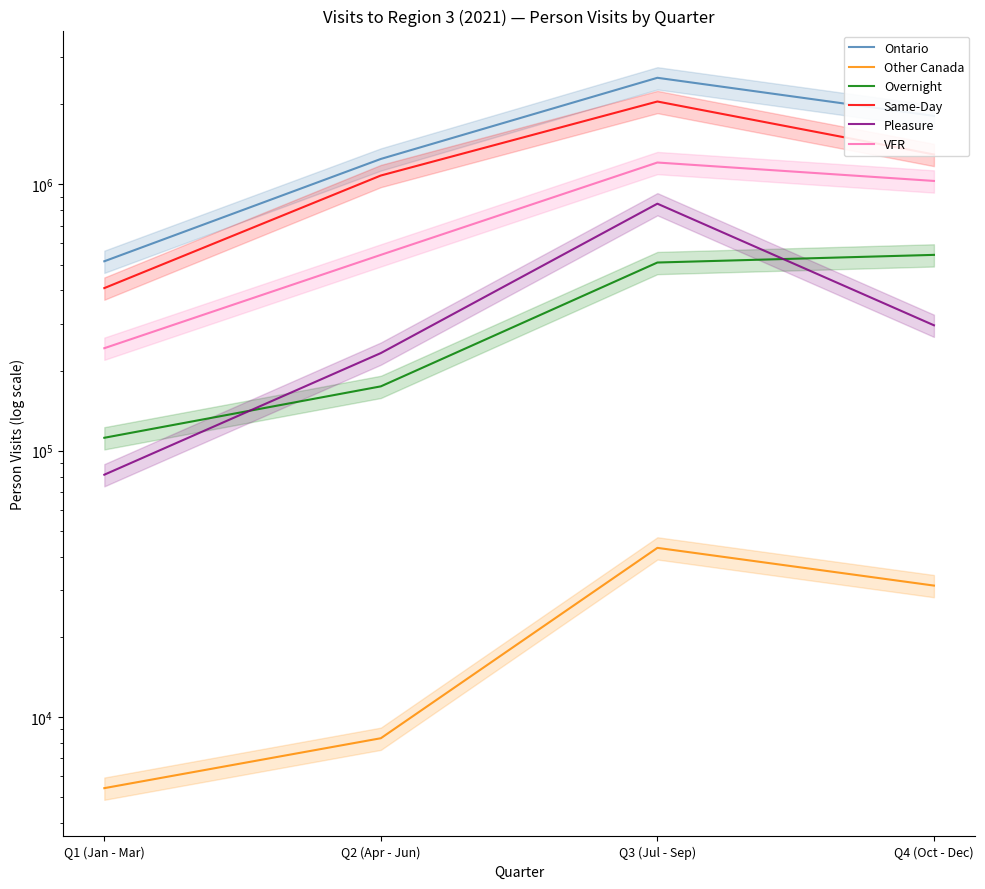

What is the difference between the maximum and minimum values in the Other Canada series?

37774.5